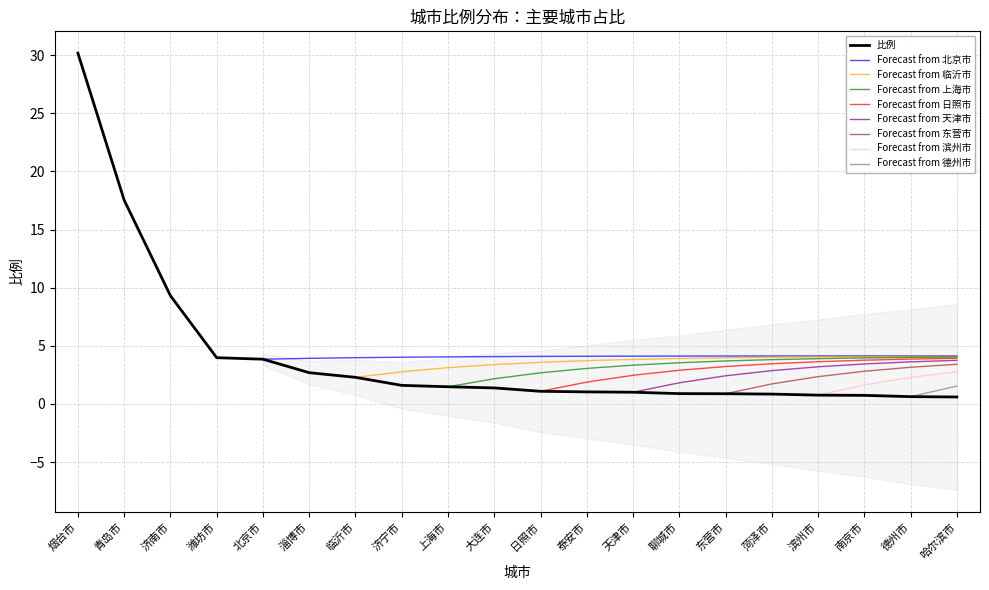

How many categories are shown in the chart?

20